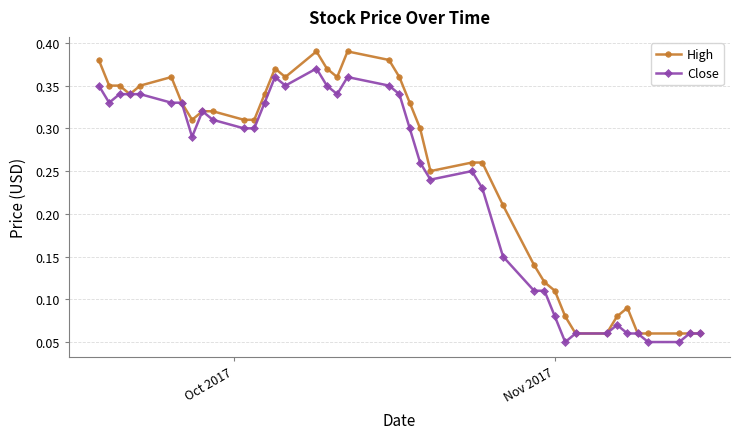

Rank the series by their maximum value, from lowest to highest.

Close, High